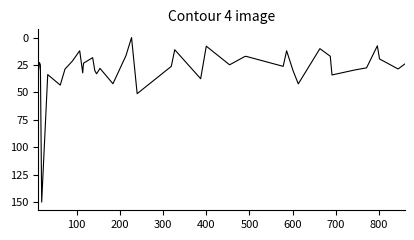

What is the maximum value shown in the chart?

150.0